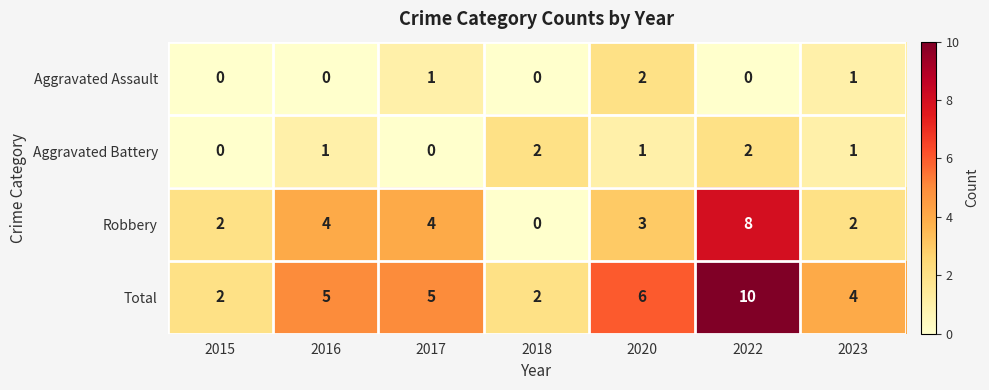

What is the spread (max minus min) of values at 2017?

5